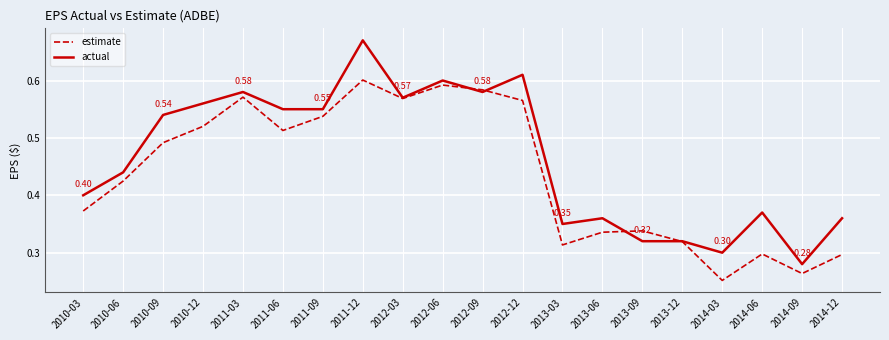

How many estimate values are between 0 and 1?

20